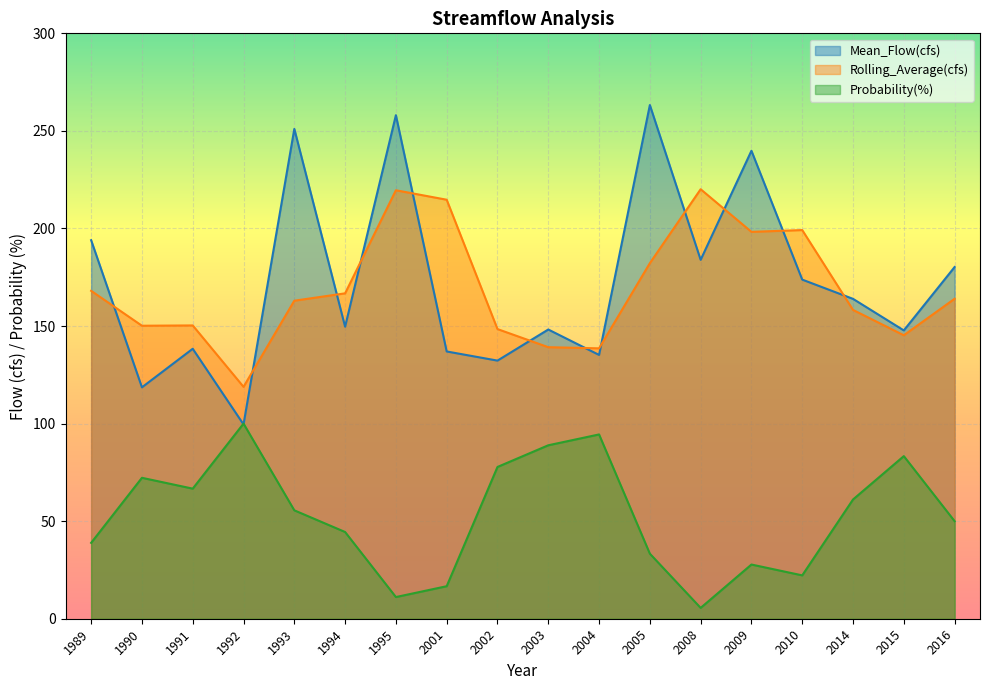

The Mean_Flow(cfs) series shows 202.0 at 2003. True or false?

False